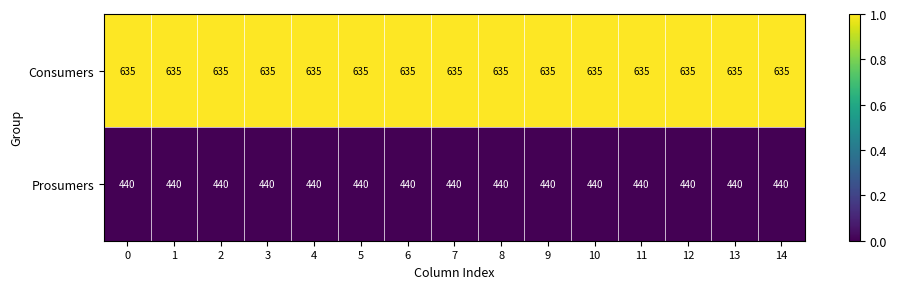

The Prosumers series shows 121 at 9. True or false?

False